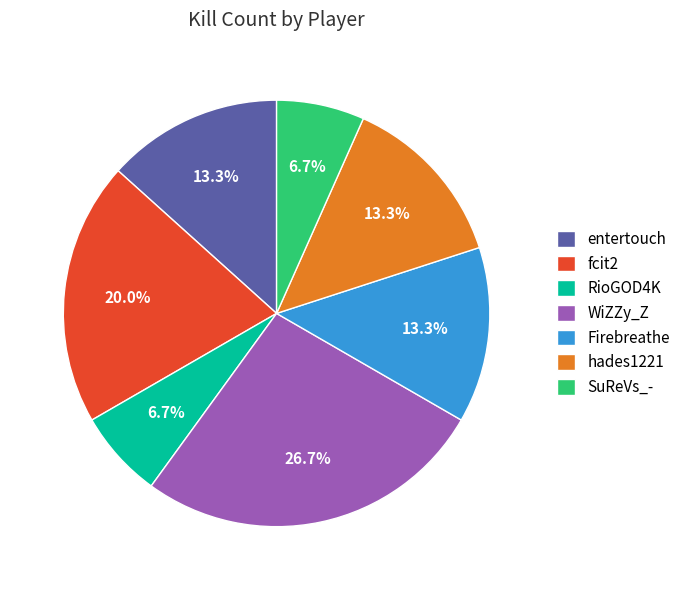

To the nearest percent, what is the average slice percentage?

14%